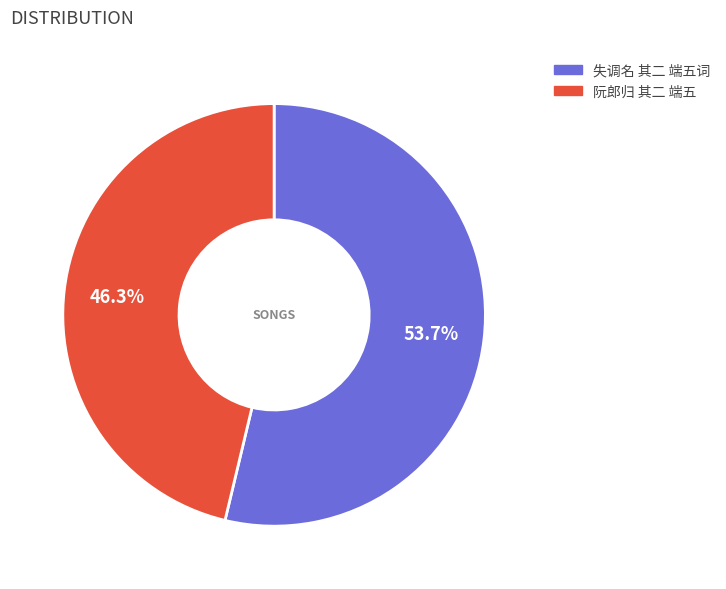

To the nearest percent, what is the combined percentage of 阮郎归 其二 端五 and 失调名 其二 端五词?

100%